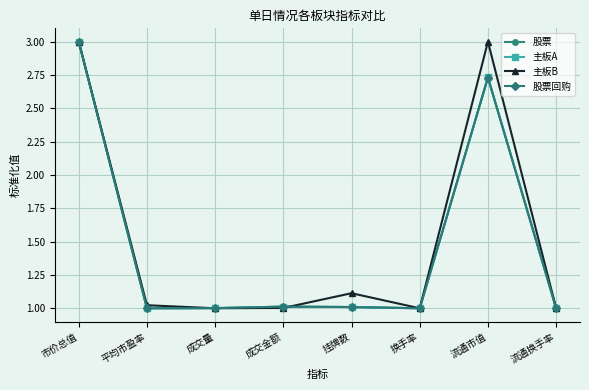

What is the maximum value shown in the chart?

3.0